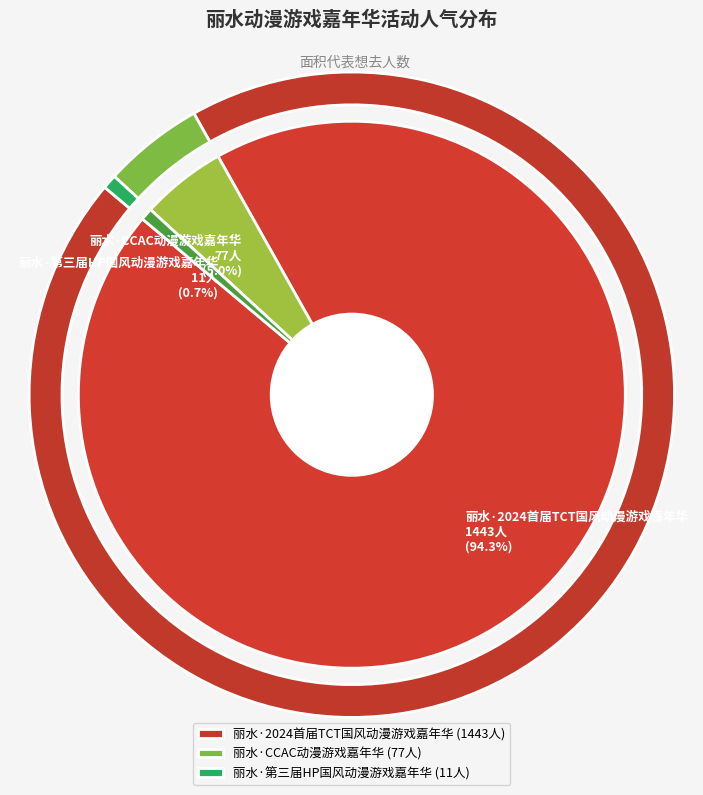

What percentage is NOT represented by 丽水·CCAC动漫游戏嘉年华?

95.0%